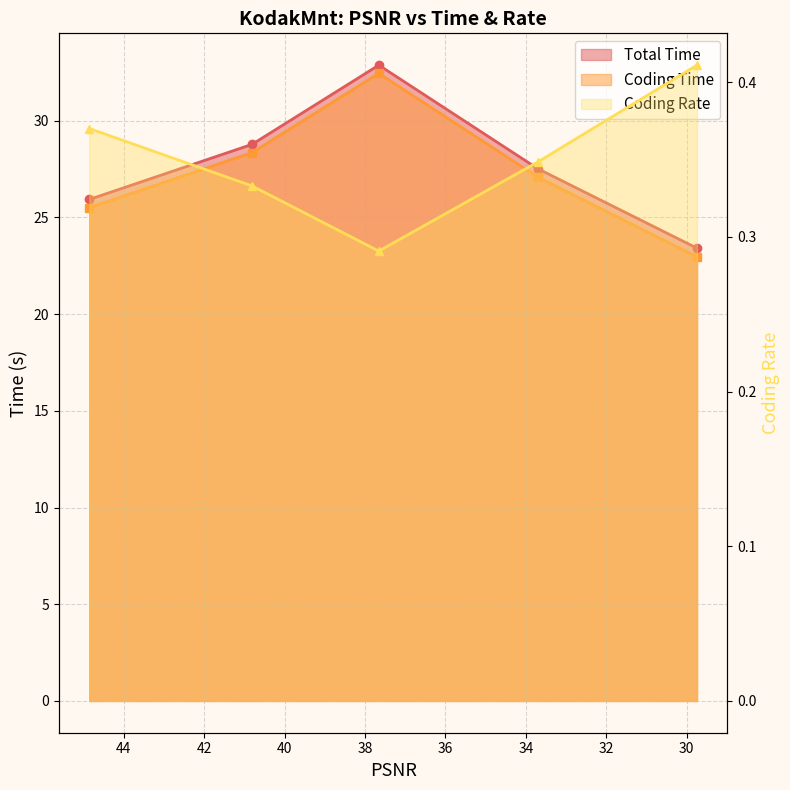

What is the sum of the Coding Rate values at 40.8109 and 37.657?

0.6